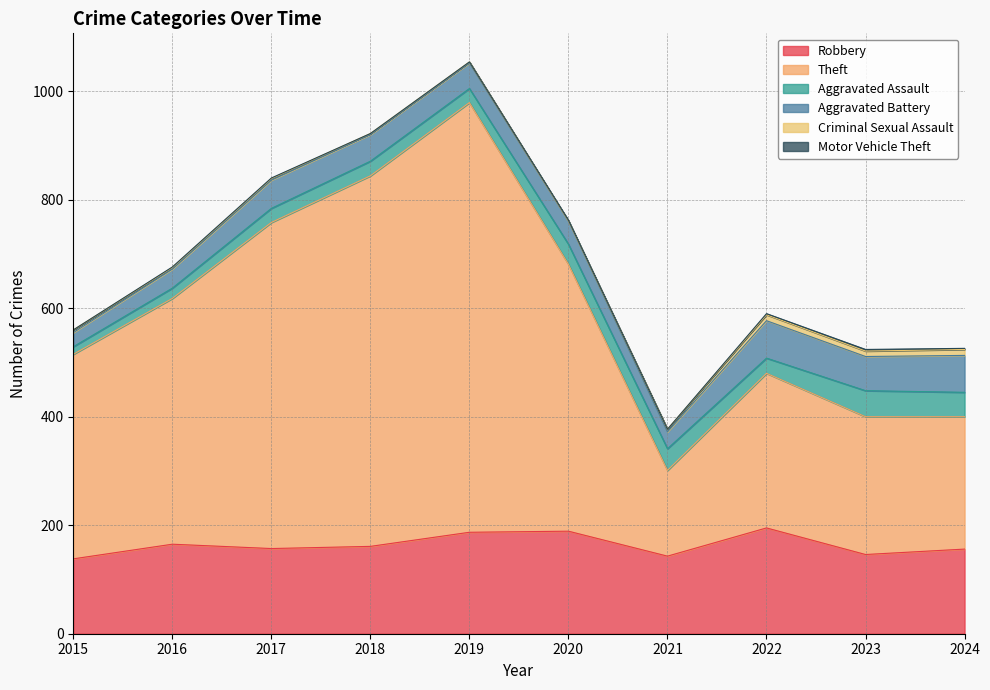

What is the difference between the second highest and minimum values in the Theft series?

525